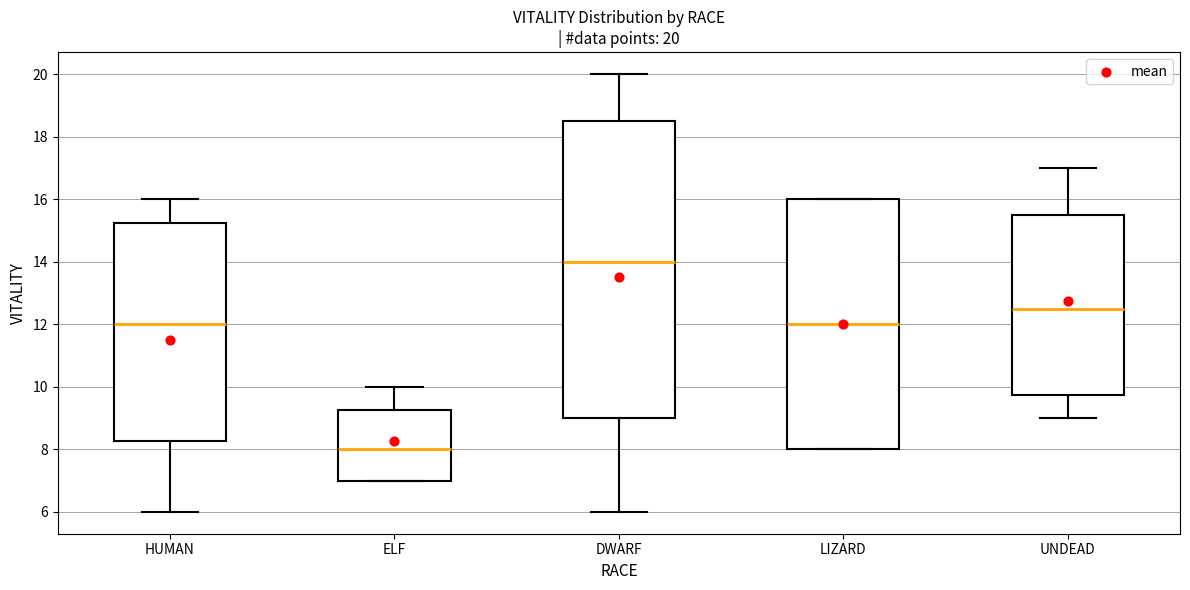

Which box's median line is the lowest?

ELF